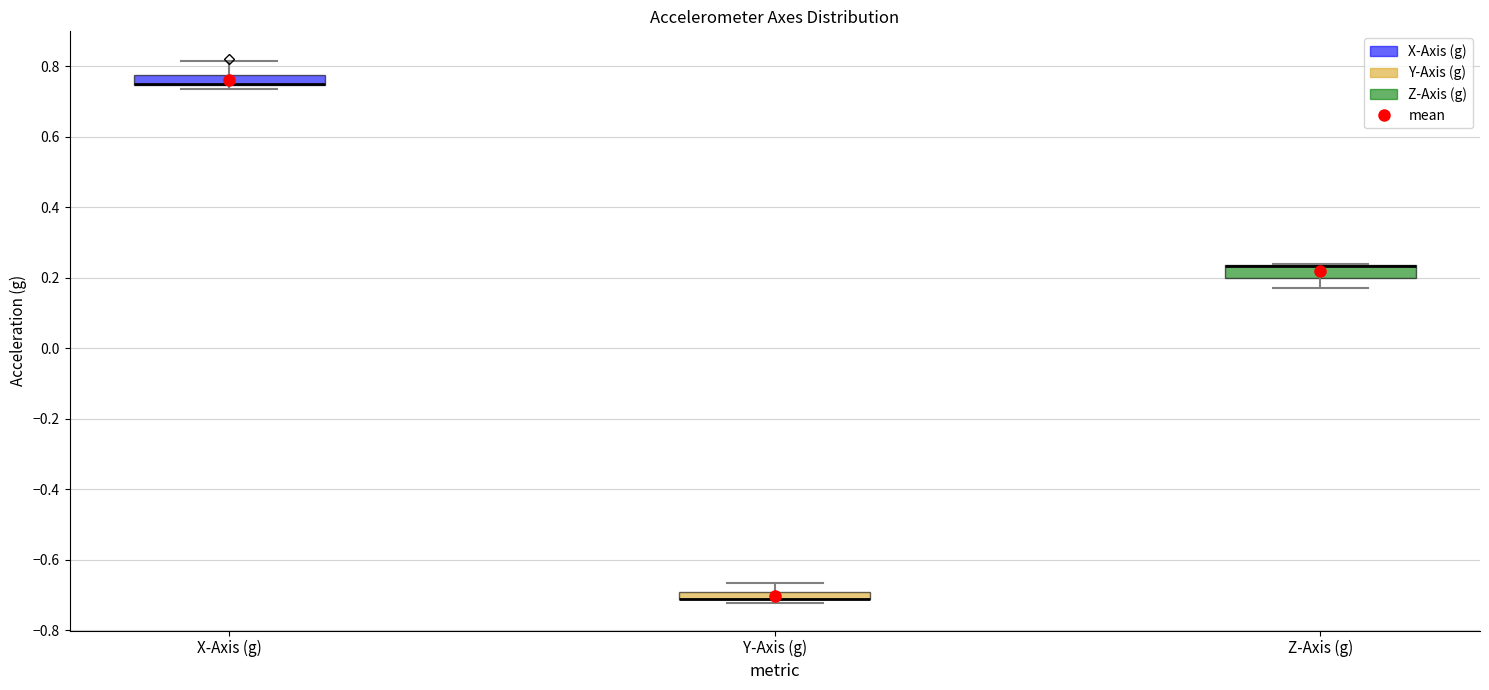

Where is the lower edge of the box for X-Axis (g) on the y-axis? The values are not printed on the chart, so give them approximately, as read against the axis.

0.74